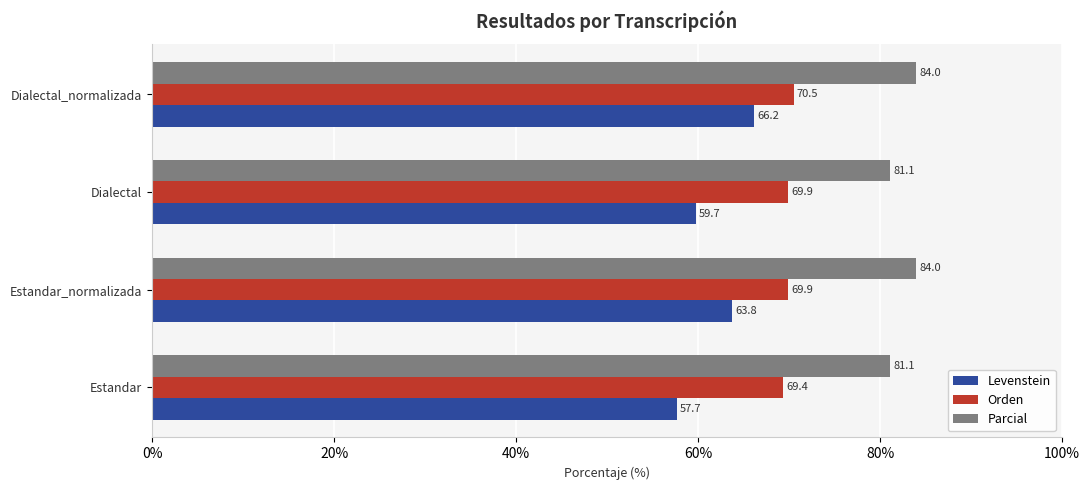

The value of Orden at Dialectal_normalizada is 70.5. True or false?

True